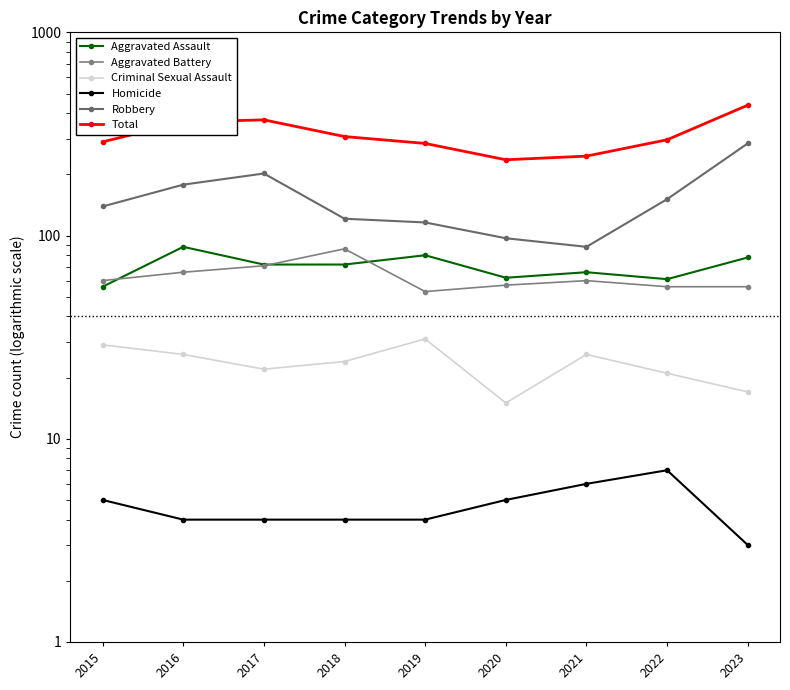

How many values in the Homicide series are below 4?

1